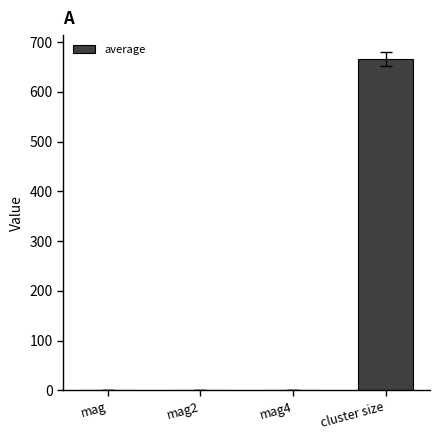

Are the bars horizontal?

No